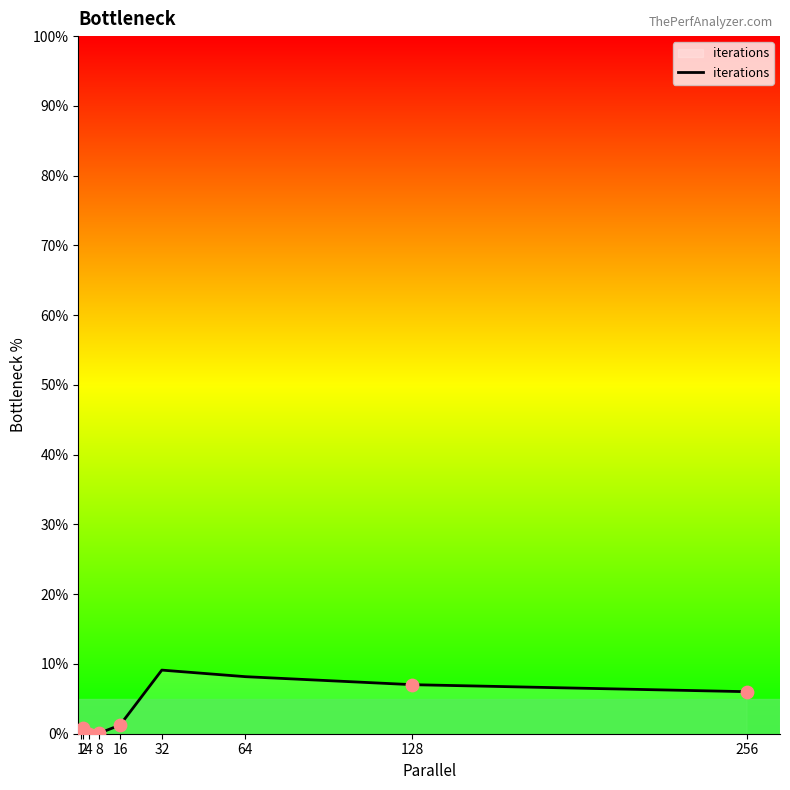

What is the ratio of the value at 64 to the value at 256?

1.4